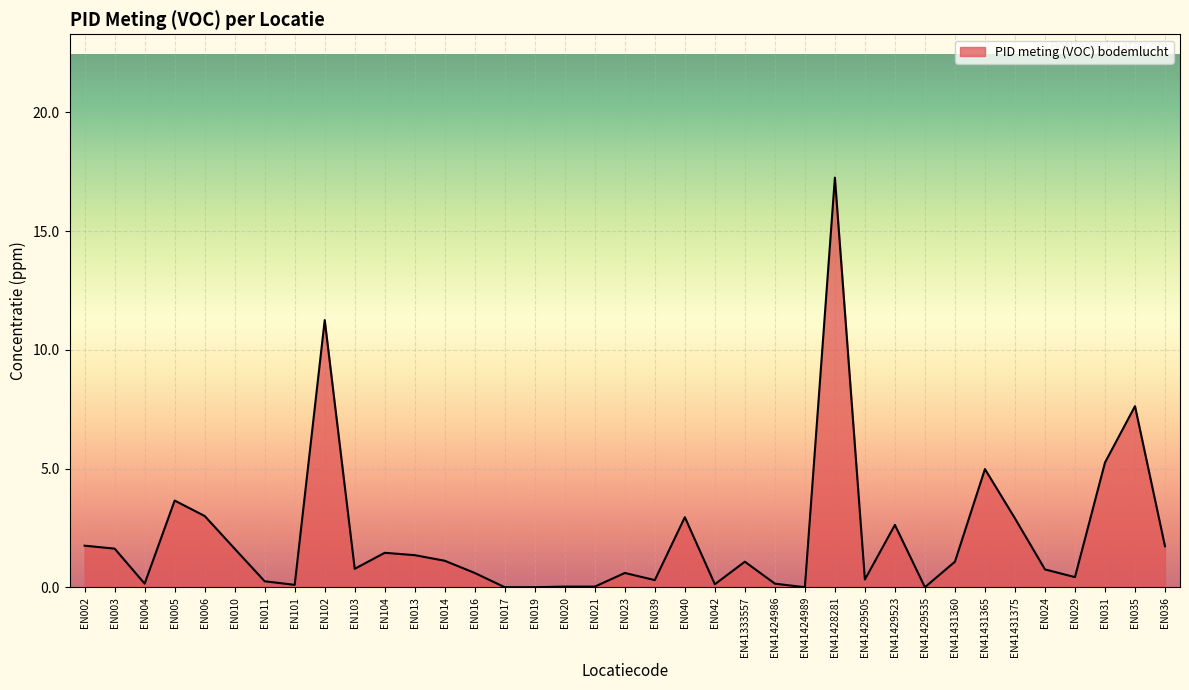

True or false: the data shows 1.1 at EN014.

True